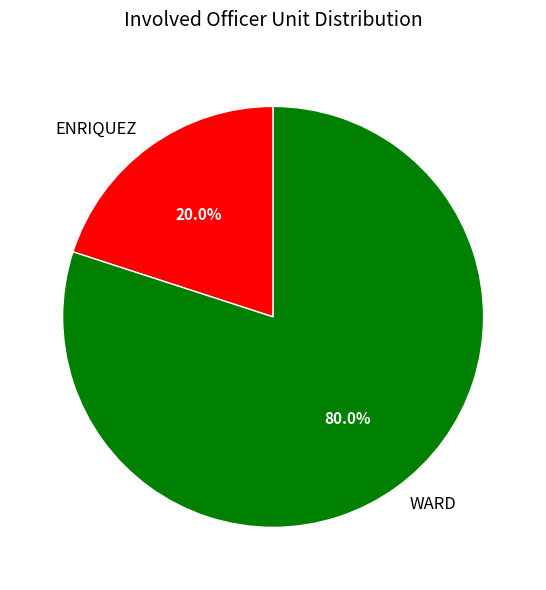

What is the smallest slice in the pie chart?

ENRIQUEZ